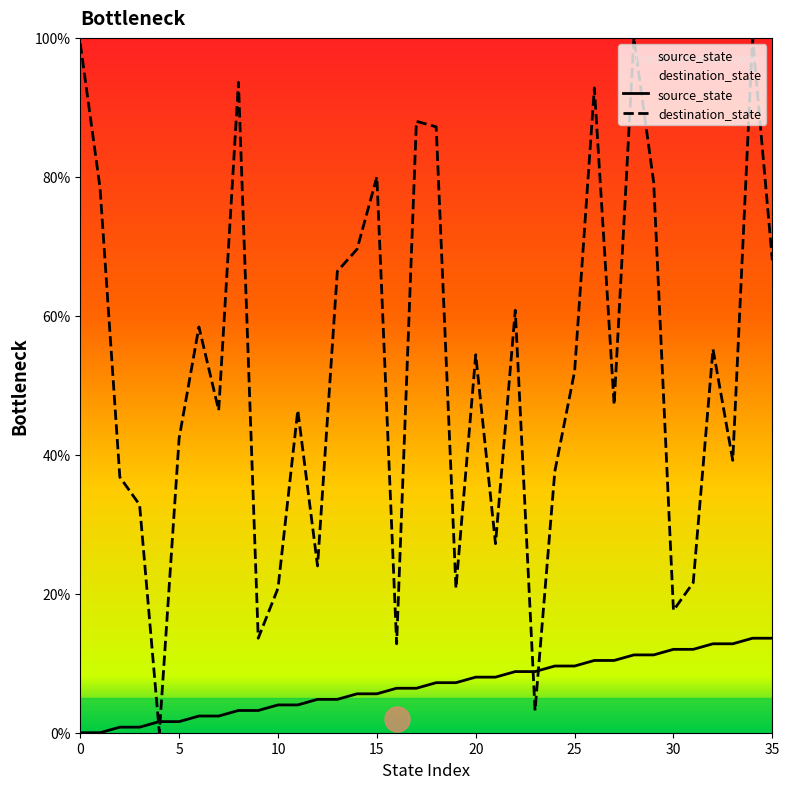

Which category has the highest value across all series?

28